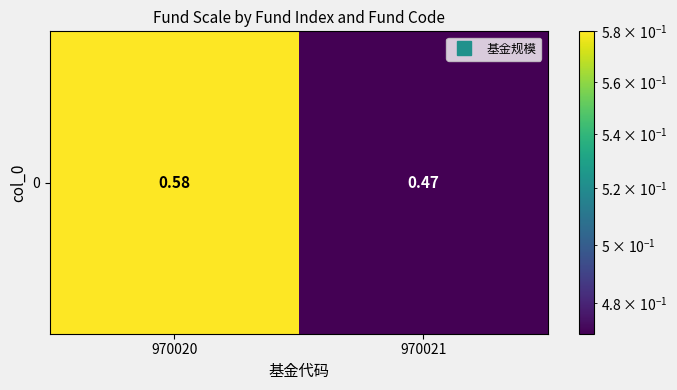

What is the difference between the maximum and minimum values?

0.1